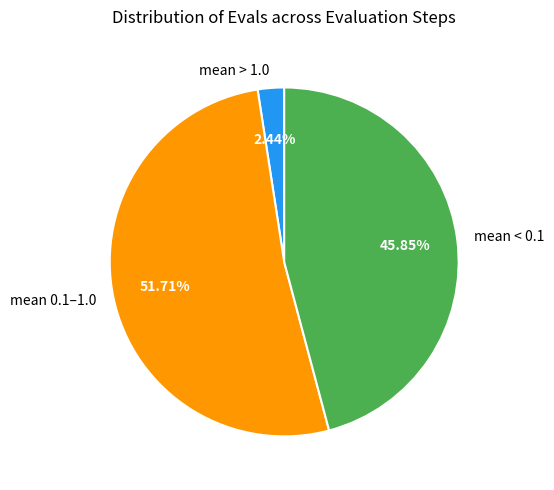

How many slices are in this pie chart?

3